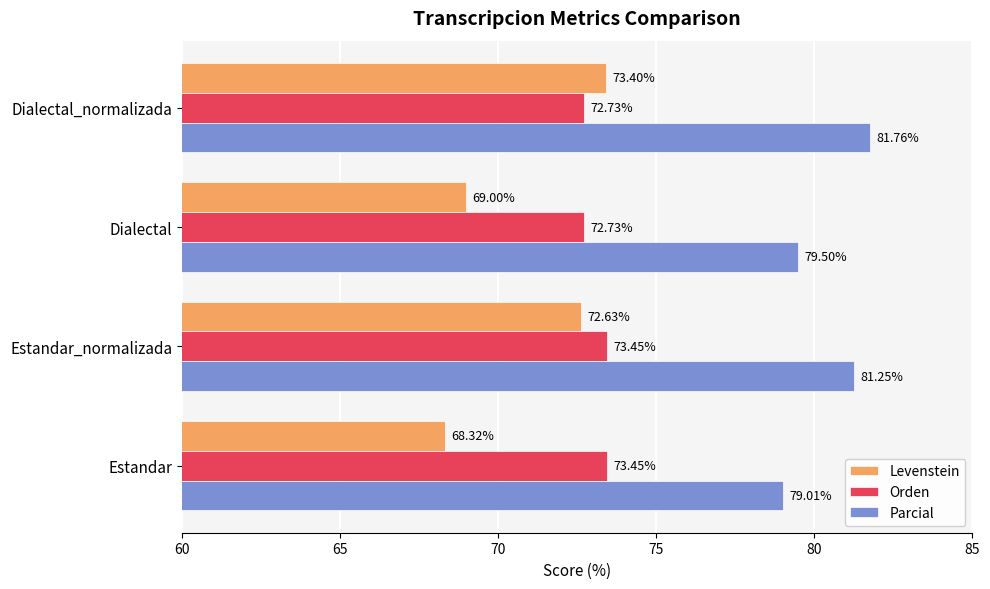

Where is Levenstein nearest to the value 70?

Dialectal